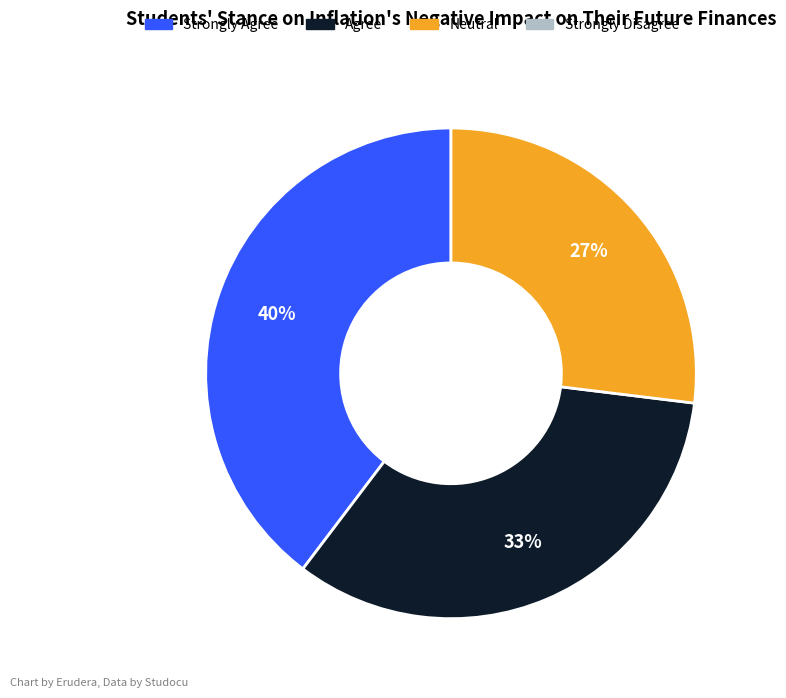

To the nearest percent, what is the average slice percentage?

33%